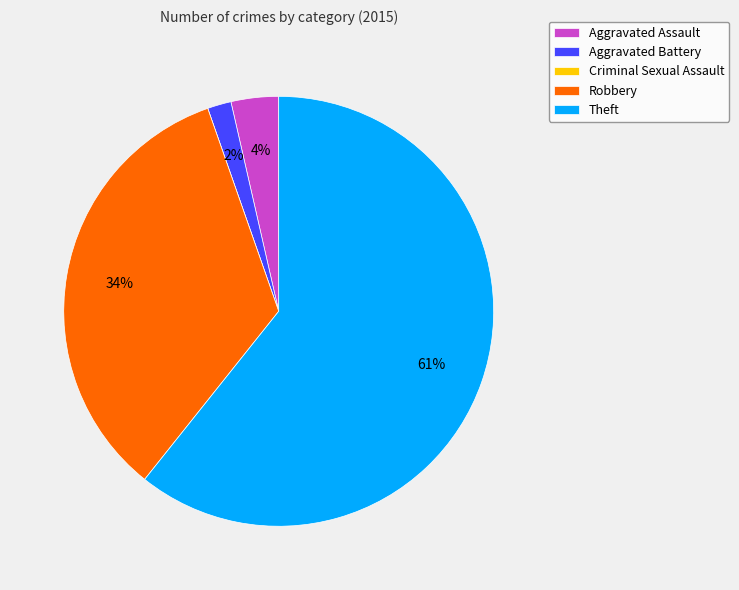

To the nearest percent, what portion does Aggravated Assault represent?

4%